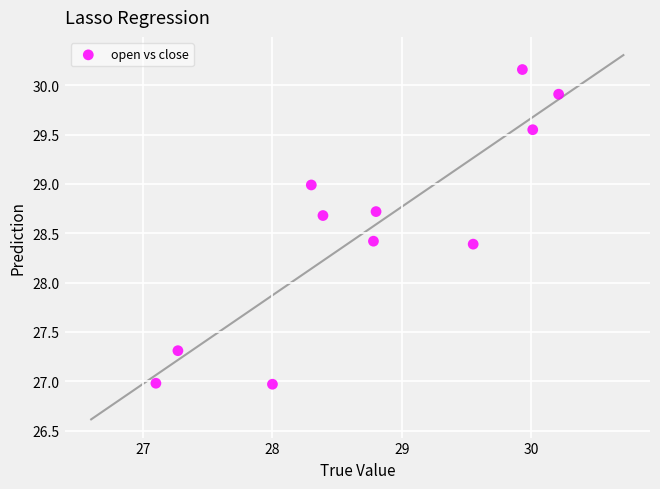

What is the range of X values (max minus min)?

3.1